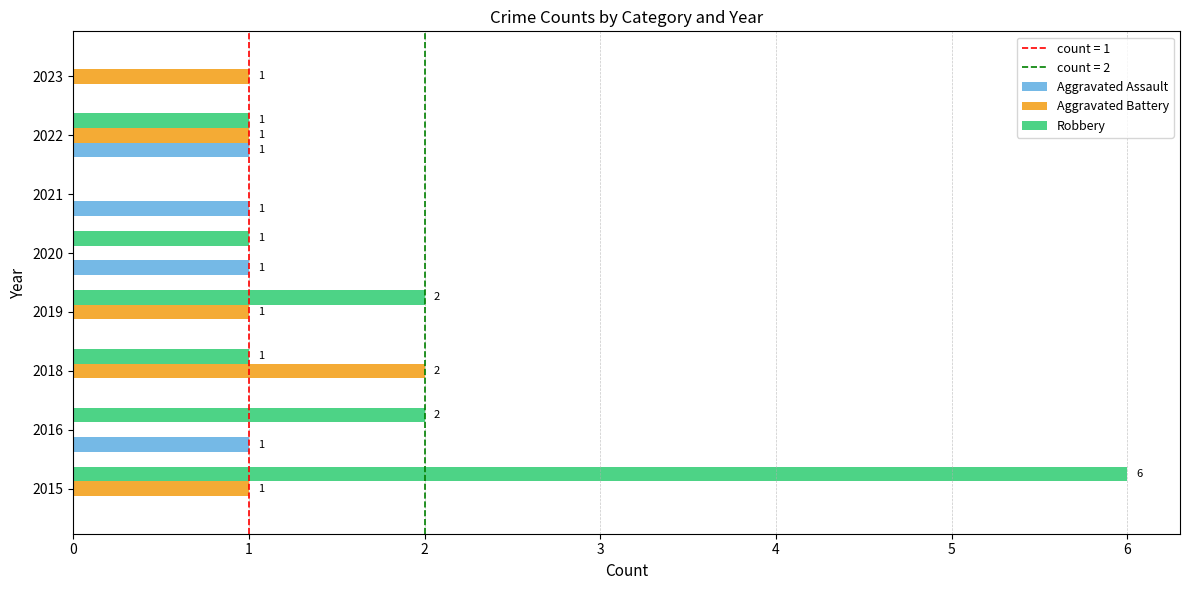

Is the value of Robbery at 2015 greater than the value of Aggravated Battery at 2018?

Yes